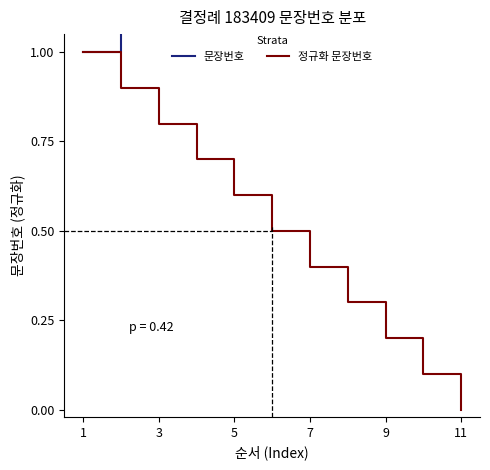

The 정규화 문장번호 series shows 0.4 at 9. True or false?

False